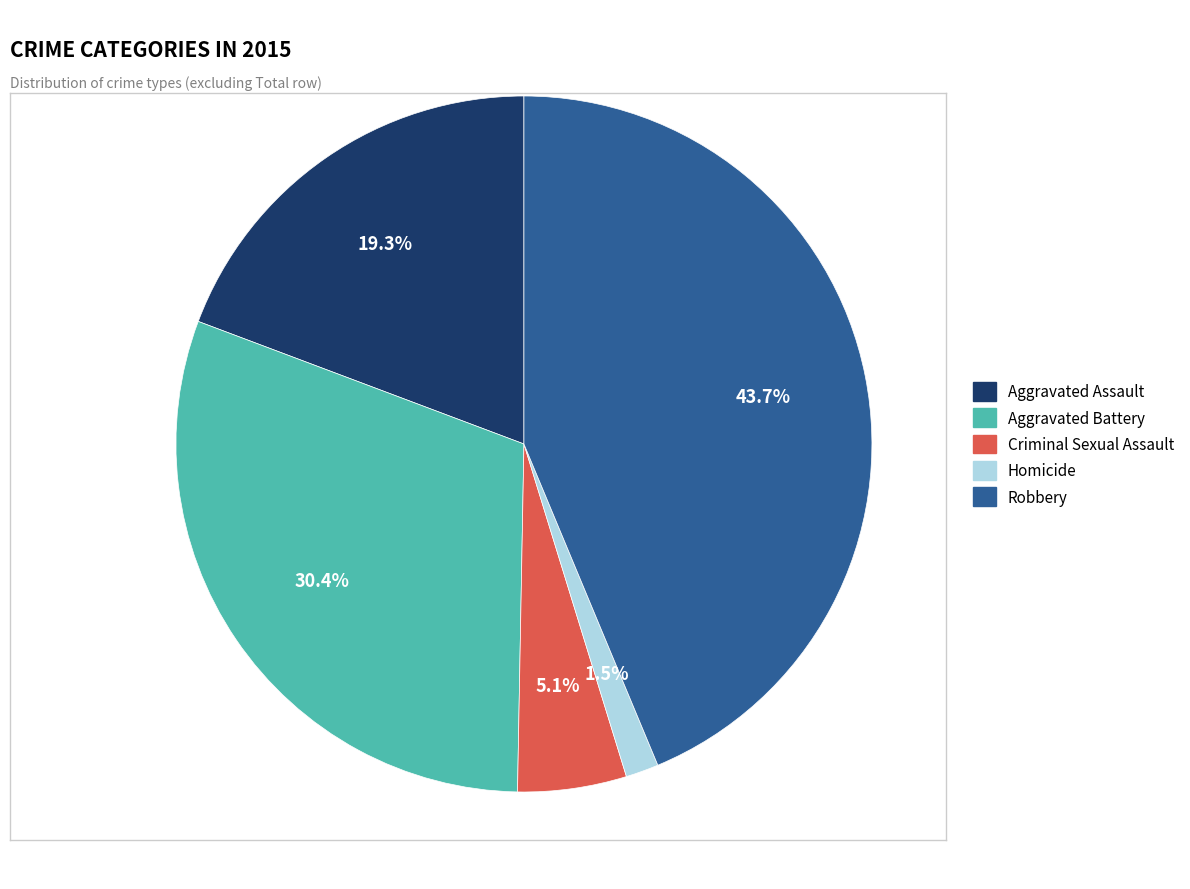

How many slices are in this pie chart?

5